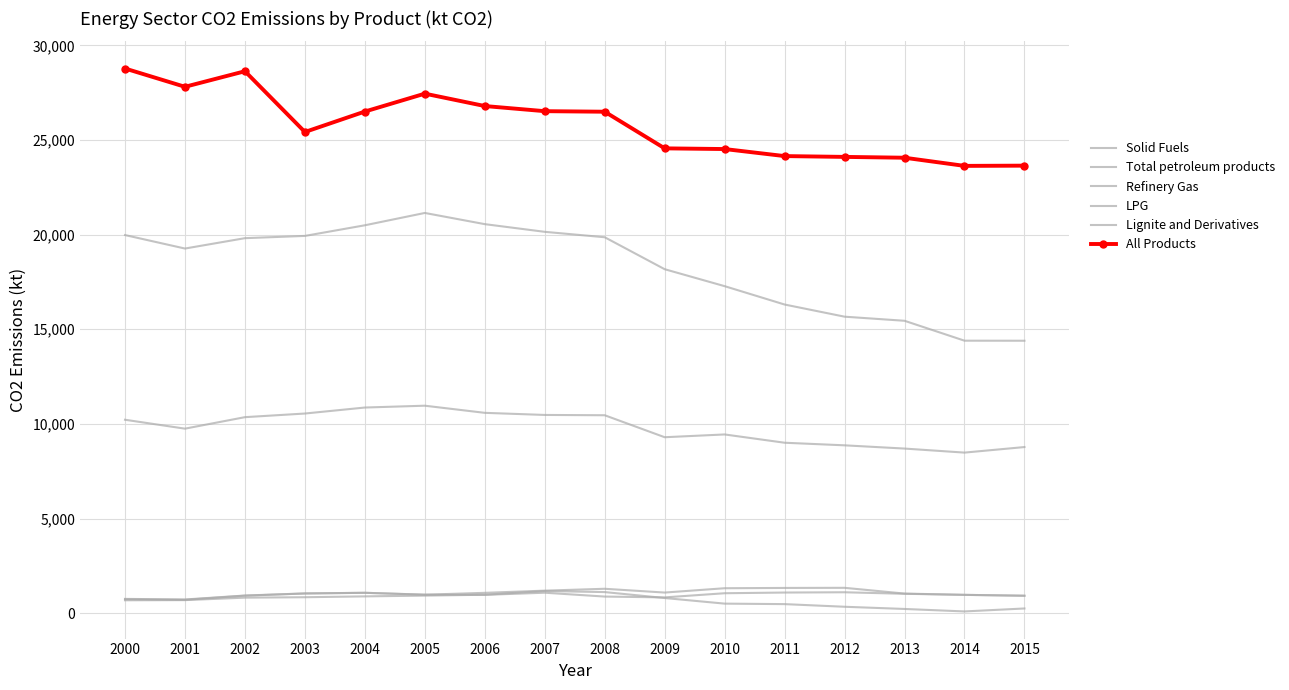

At how many categories does at least one series exceed 19700?

16